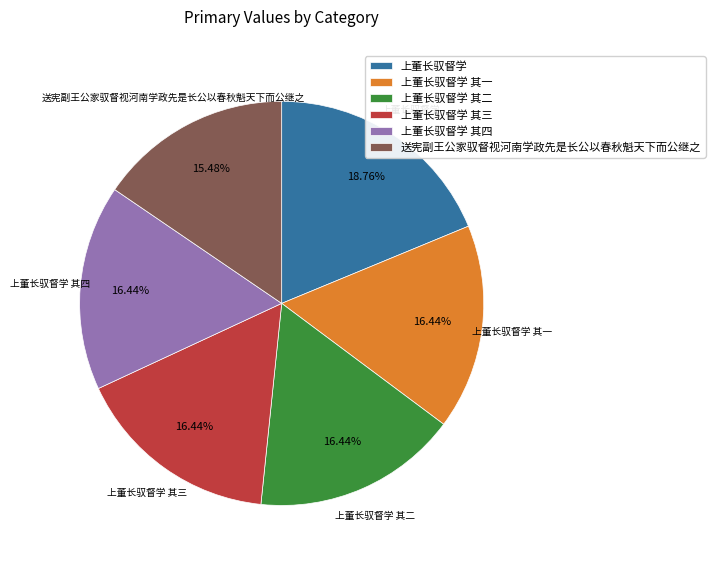

The 上董长驭督学 其四 slice represents 30% of the pie. True or false?

False